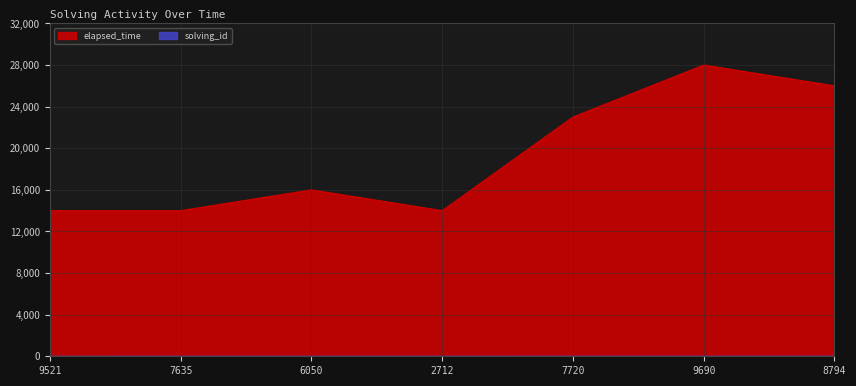

Which series has the widest spread of values?

elapsed_time